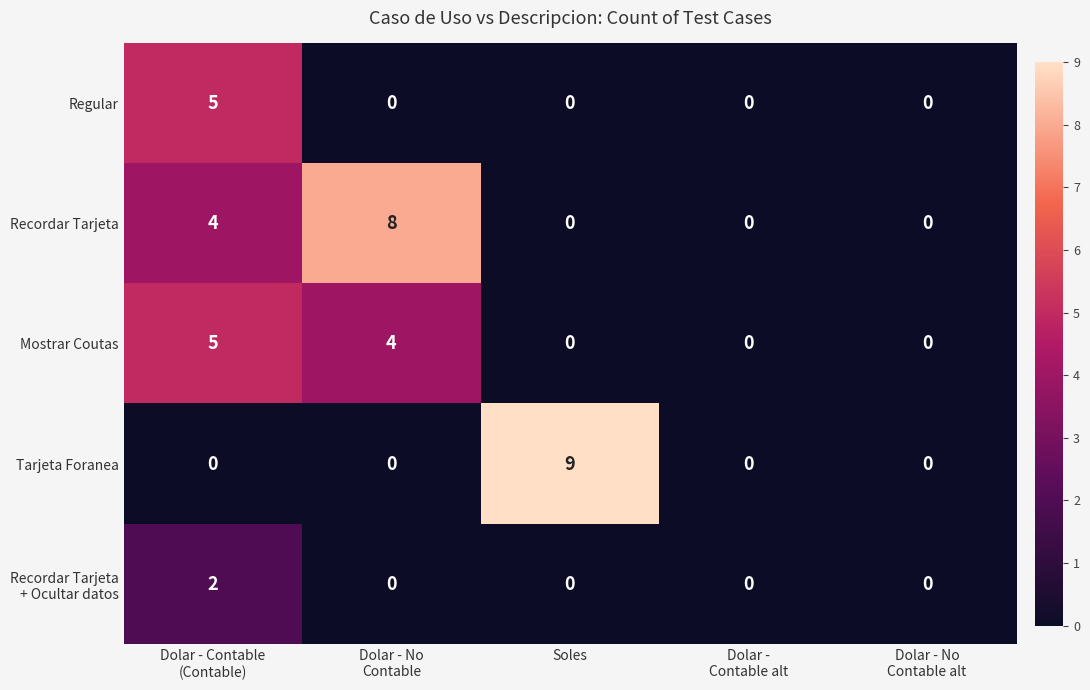

What is the difference between the maximum and minimum values in the Recordar Tarjeta series?

8